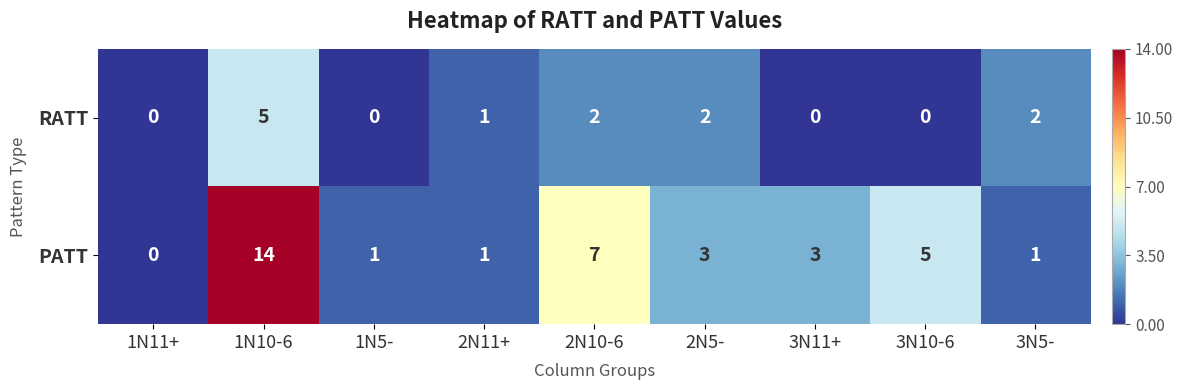

How many data points does each series have?

9